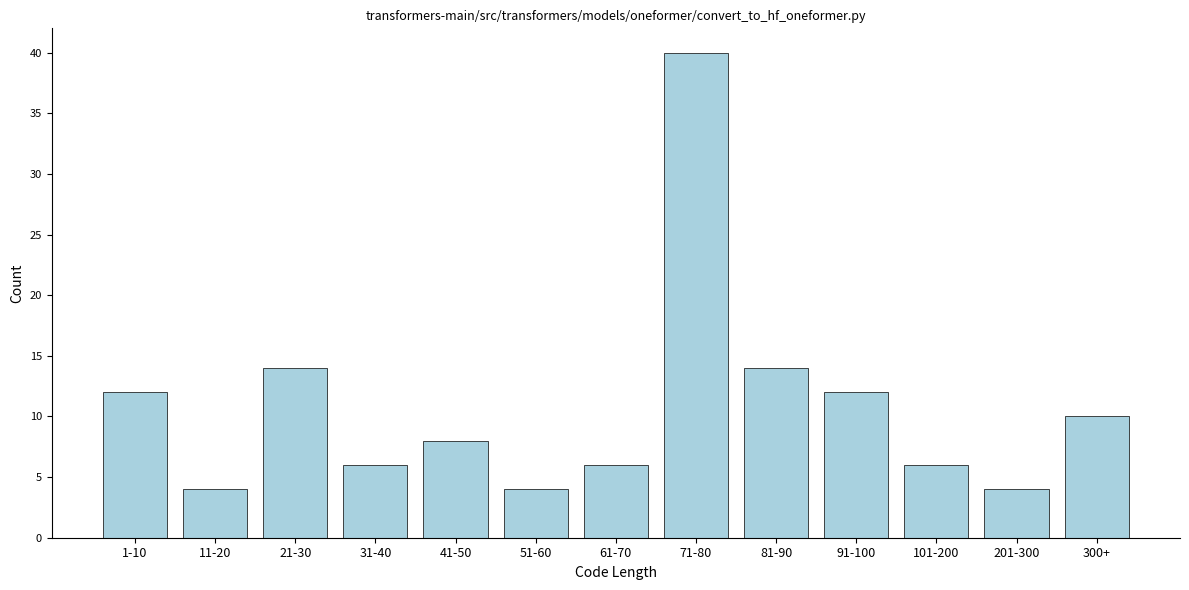

Reading left to right, extract all data points from this chart.

1-10=12	11-20=4	21-30=14	31-40=6	41-50=8	51-60=4	61-70=6	71-80=40	81-90=14	91-100=12	101-200=6	201-300=4	300+=10